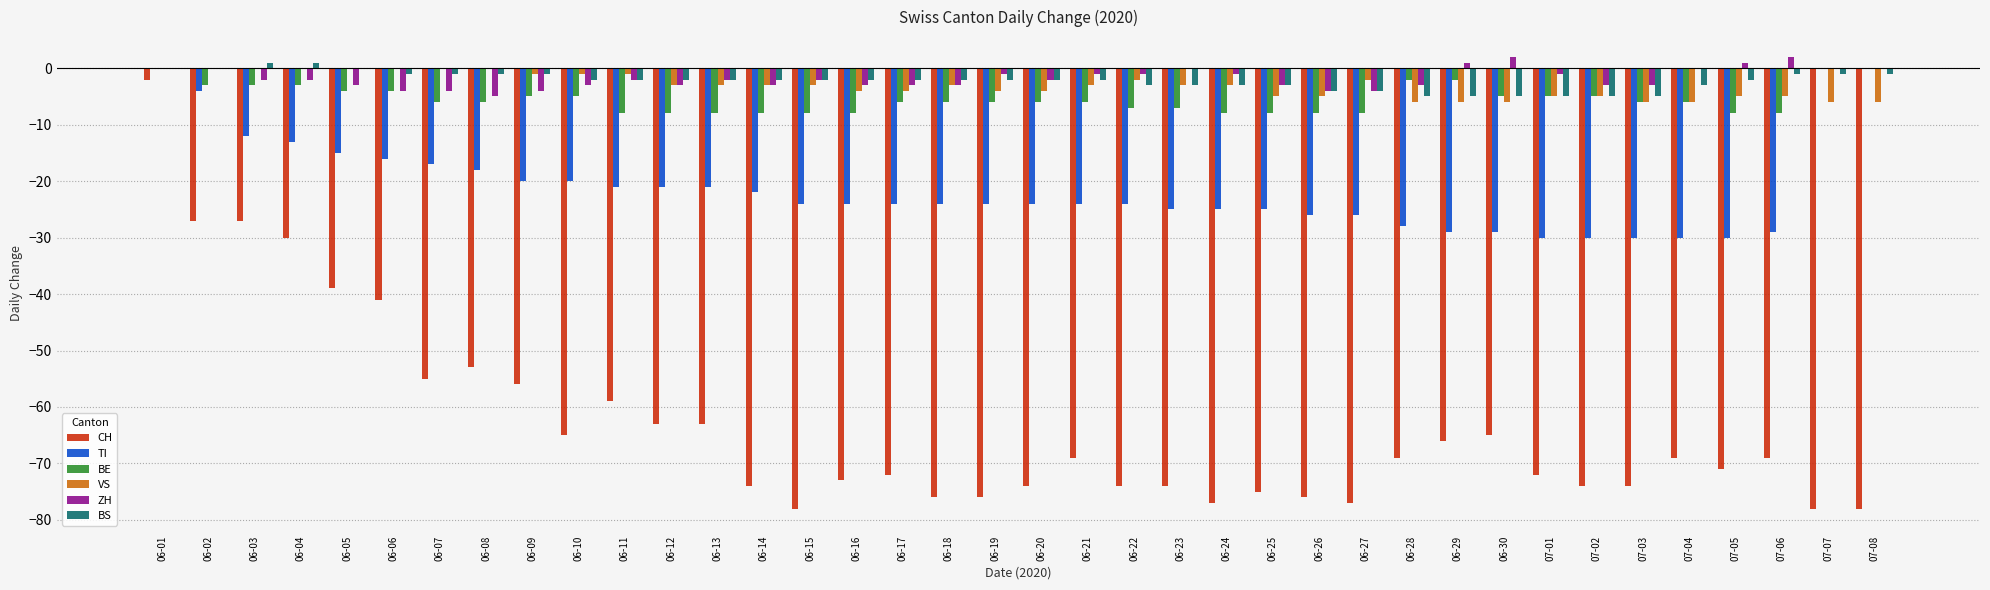

Reading left to right, what are all the values shown in this chart?

CH: -2	-27	-27	-30	-39	-41	-55	-53	-56	-65	-59	-63	-63	-74	-78	-73	-72	-76	-76	-74	-69	-74	-74	-77	-75	-76	-77	-69	-66	-65	-72	-74	-74	-69	-71	-69	-78	-78
TI: 0	-4	-12	-13	-15	-16	-17	-18	-20	-20	-21	-21	-21	-22	-24	-24	-24	-24	-24	-24	-24	-24	-25	-25	-25	-26	-26	-28	-29	-29	-30	-30	-30	-30	-30	-29	0	0
BE: 0	-3	-3	-3	-4	-4	-6	-6	-5	-5	-8	-8	-8	-8	-8	-8	-6	-6	-6	-6	-6	-7	-7	-8	-8	-8	-8	-2	-2	-5	-5	-5	-6	-6	-8	-8	0	0
VS: 0	0	0	0	0	0	0	0	-1	-1	-1	-3	-3	-3	-3	-4	-4	-3	-4	-4	-3	-2	-3	-3	-5	-5	-2	-6	-6	-6	-5	-5	-6	-6	-5	-5	-6	-6
ZH: 0	0	-2	-2	-3	-4	-4	-5	-4	-3	-2	-3	-2	-3	-2	-3	-3	-3	-1	-2	-1	-1	0	-1	-3	-4	-4	-3	1	2	-1	-3	-3	0	1	2	0	0
BS: 0	0	1	1	0	-1	-1	-1	-1	-2	-2	-2	-2	-2	-2	-2	-2	-2	-2	-2	-2	-3	-3	-3	-3	-4	-4	-5	-5	-5	-5	-5	-5	-3	-2	-1	-1	-1